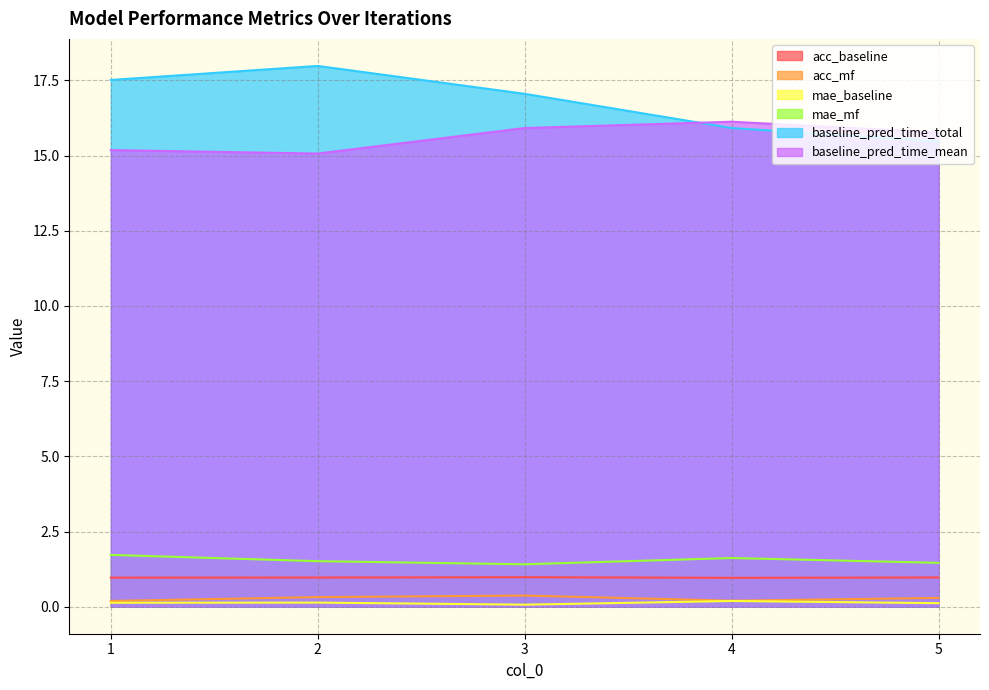

What is the total value across all series at 2?

36.0